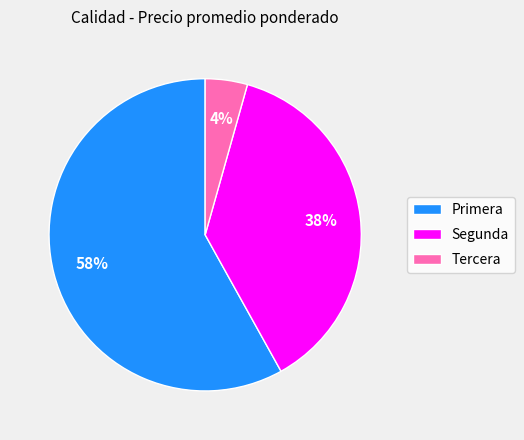

Which category has the smallest portion of the pie?

Tercera